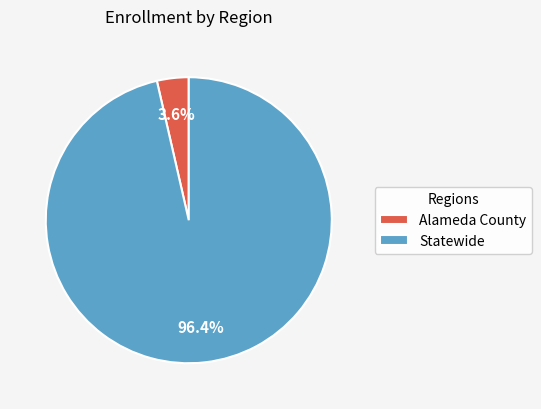

Between Alameda County and Statewide, which is larger?

Statewide